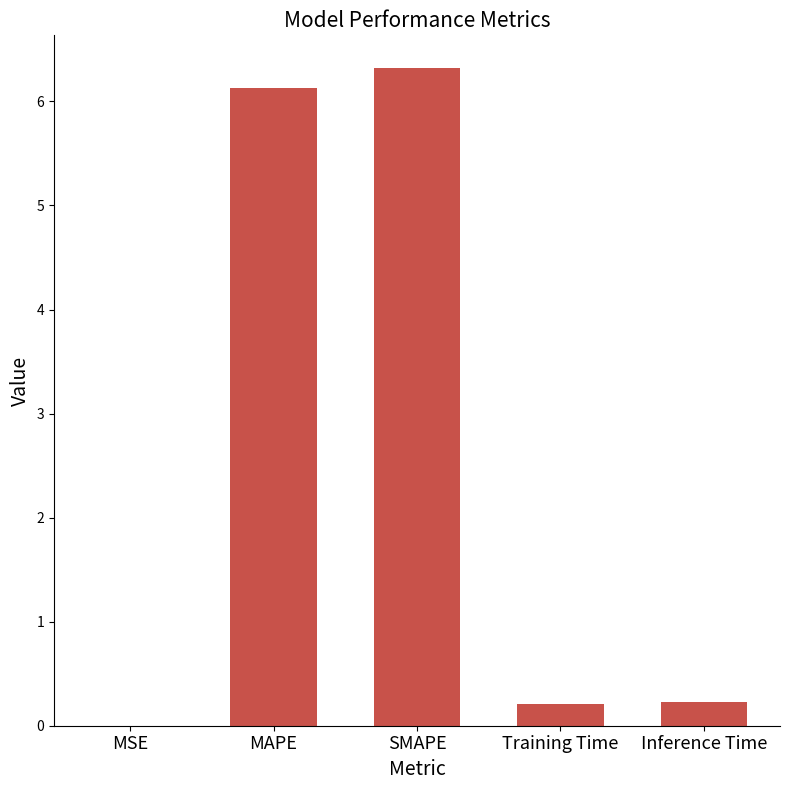

What is the difference between the values at Inference Time and SMAPE?

6.1